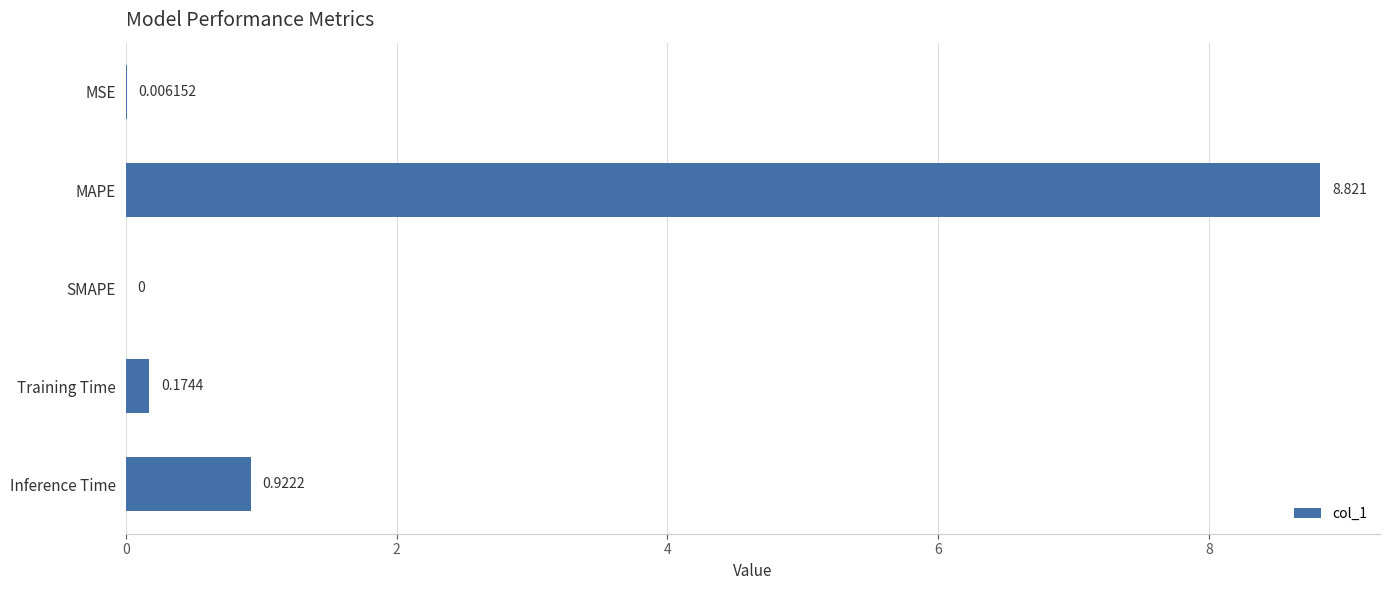

Between Training Time and SMAPE, which is larger?

Training Time